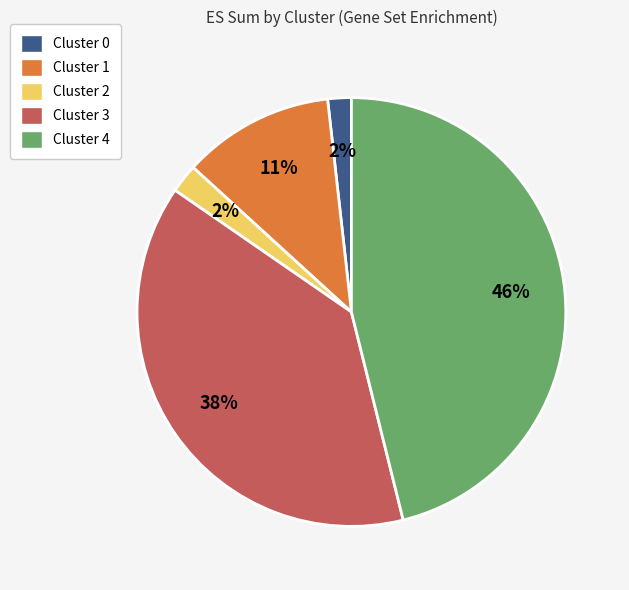

What is the largest slice in the pie chart?

Cluster 4